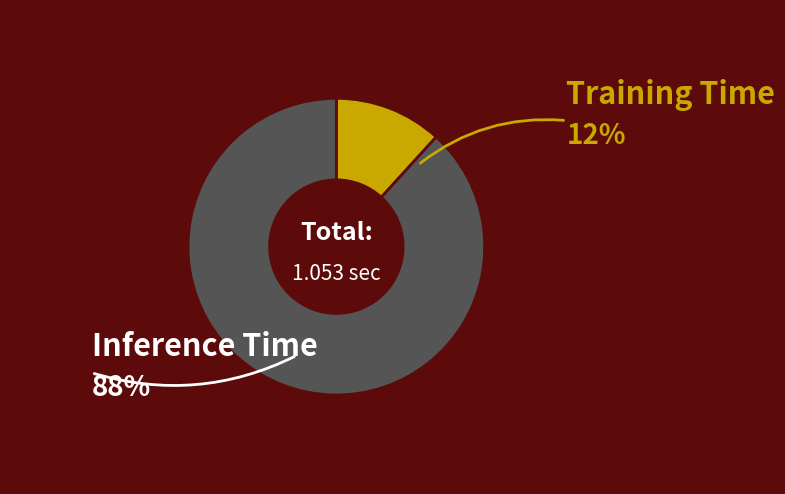

What is the largest slice in the pie chart?

Inference Time